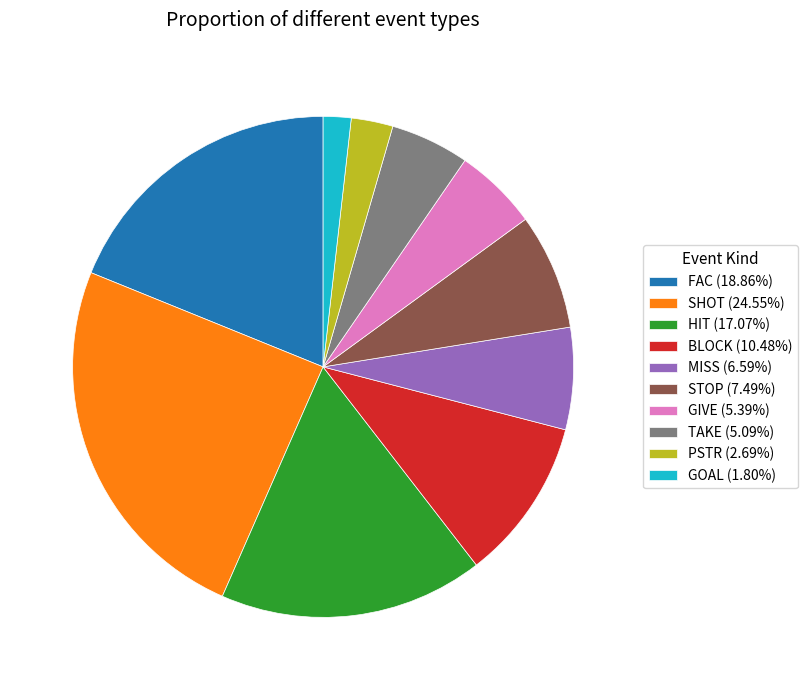

Does STOP (7.49%) account for over 50% of the chart?

No